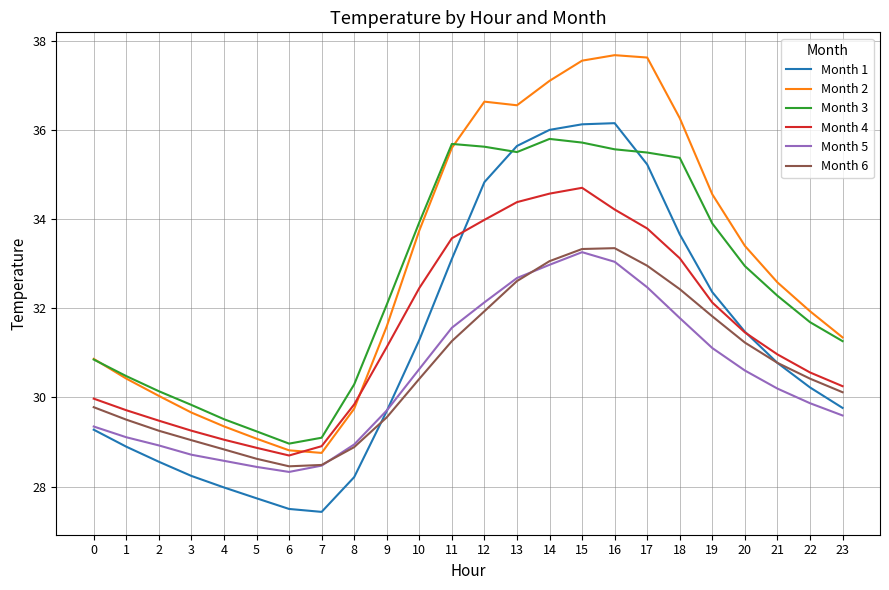

Does the chart have visible grid lines?

Yes